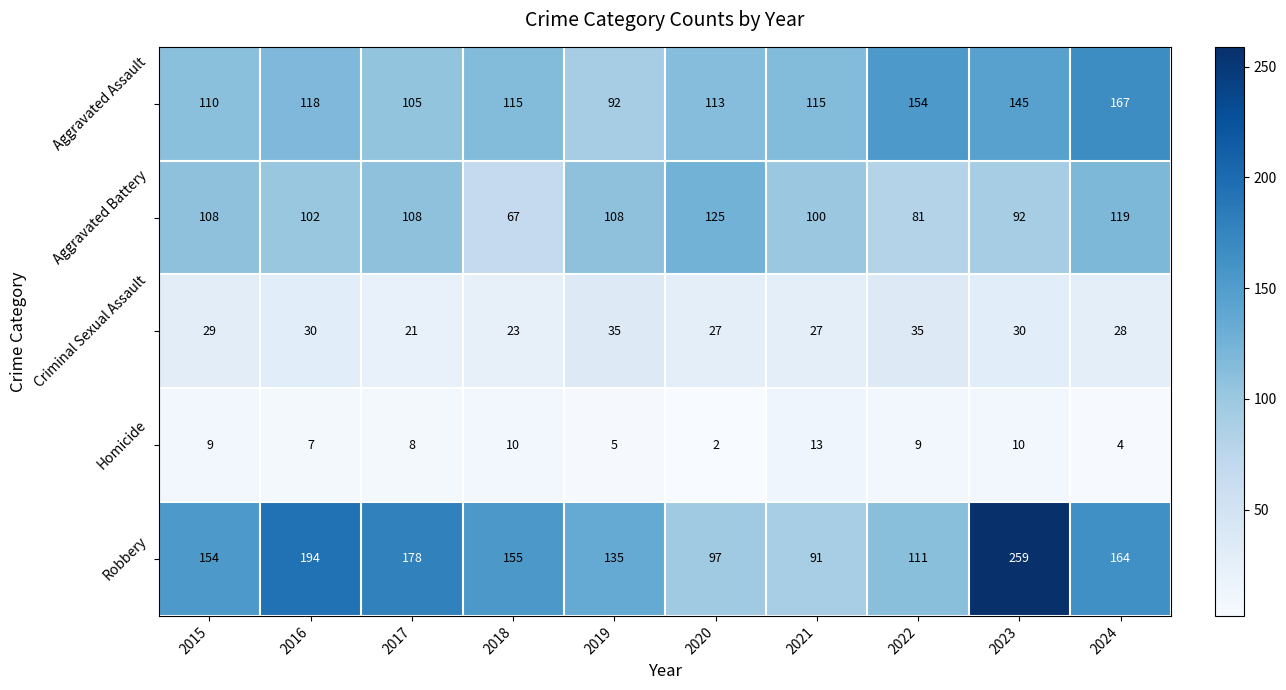

What is the lowest value of the Criminal Sexual Assault series?

21